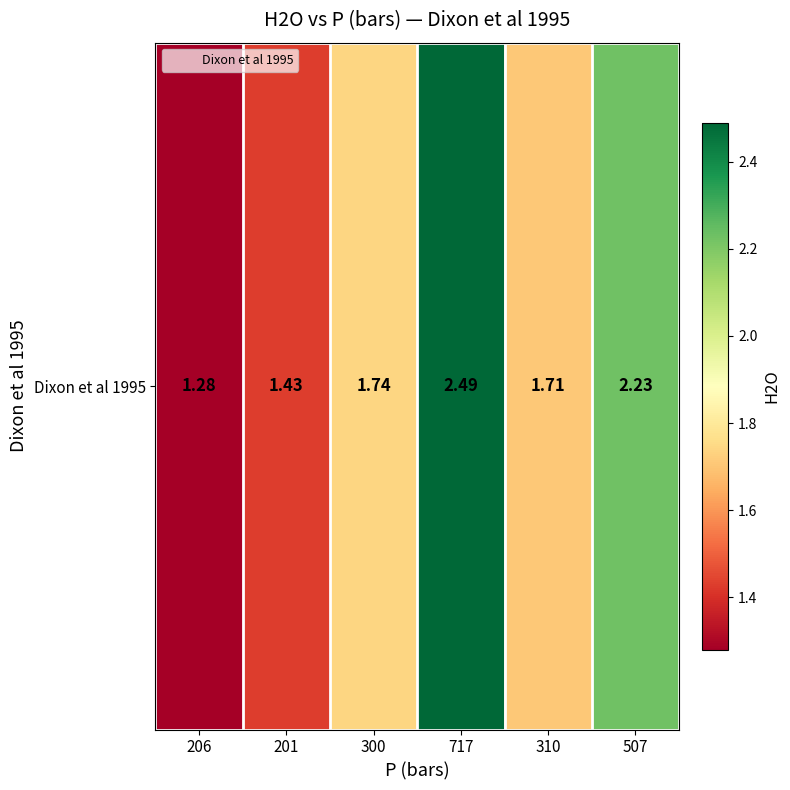

Reading left to right, what are all the values shown in this chart?

206=1.3	201=1.4	300=1.7	717=2.5	310=1.7	507=2.2